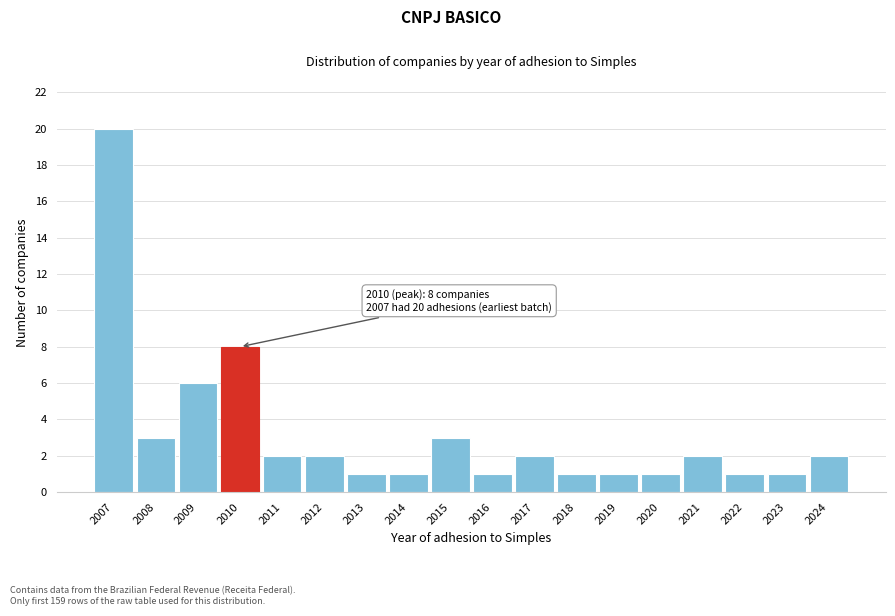

Reading left to right, what are all the values shown in this chart?

20	3	6	8	2	2	1	1	3	1	2	1	1	1	2	1	1	2